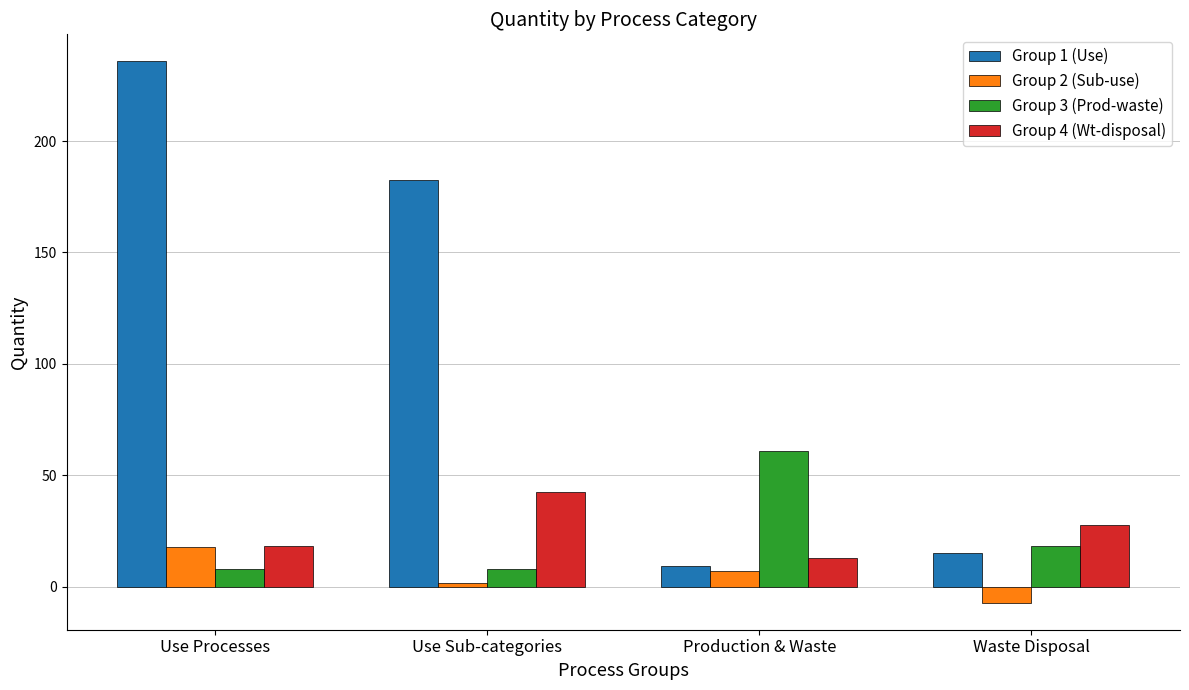

What is the maximum value for Group 3 (Prod-waste)?

60.7